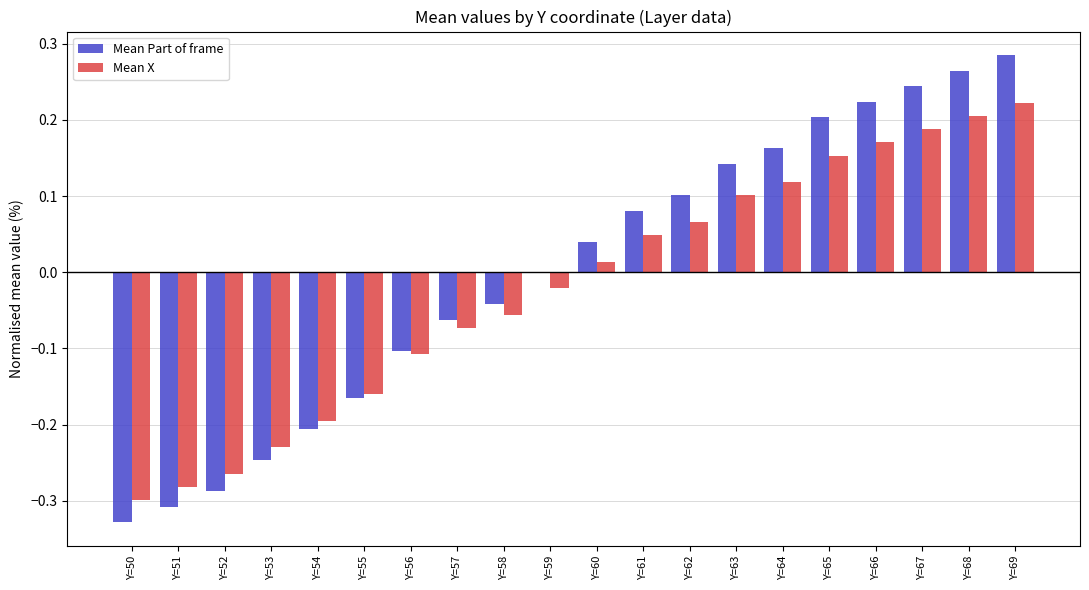

Which category has the highest value across all series?

Y=69